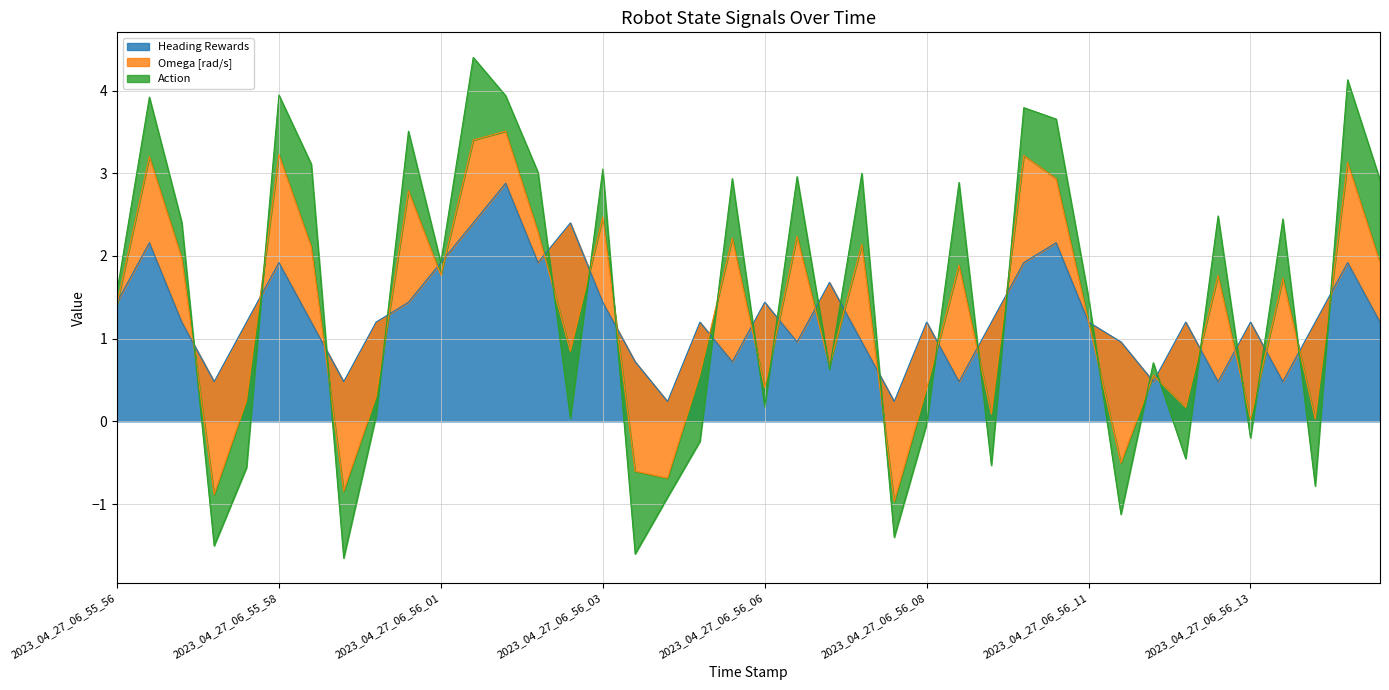

What is the difference between the highest and lowest values at 2023_04_27_06_55_59?

0.3